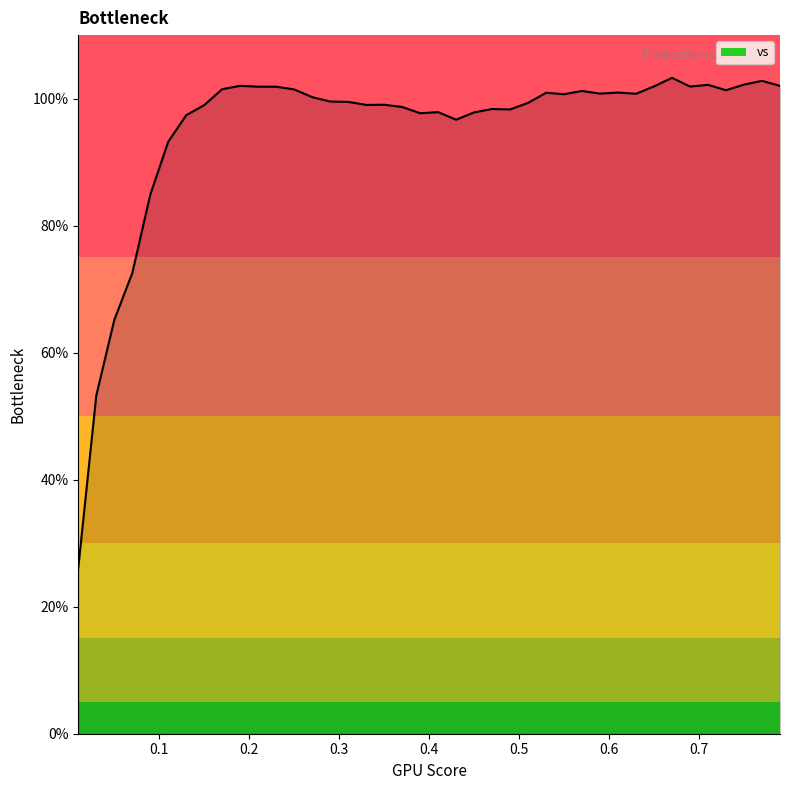

What is the difference between the maximum and minimum values?

77.1